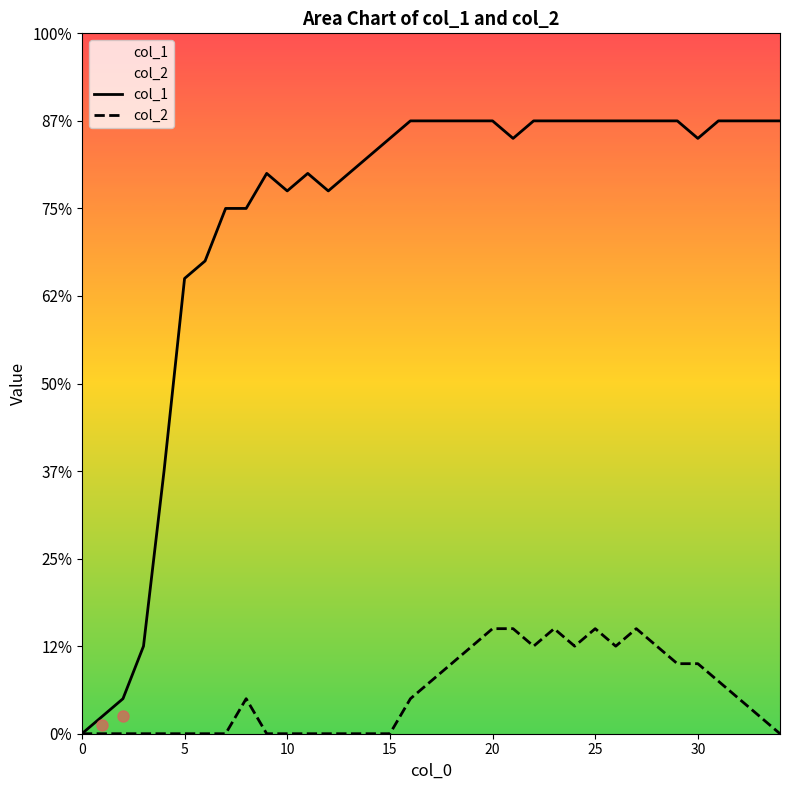

Which series changed the most between 24 and 32?

col_2